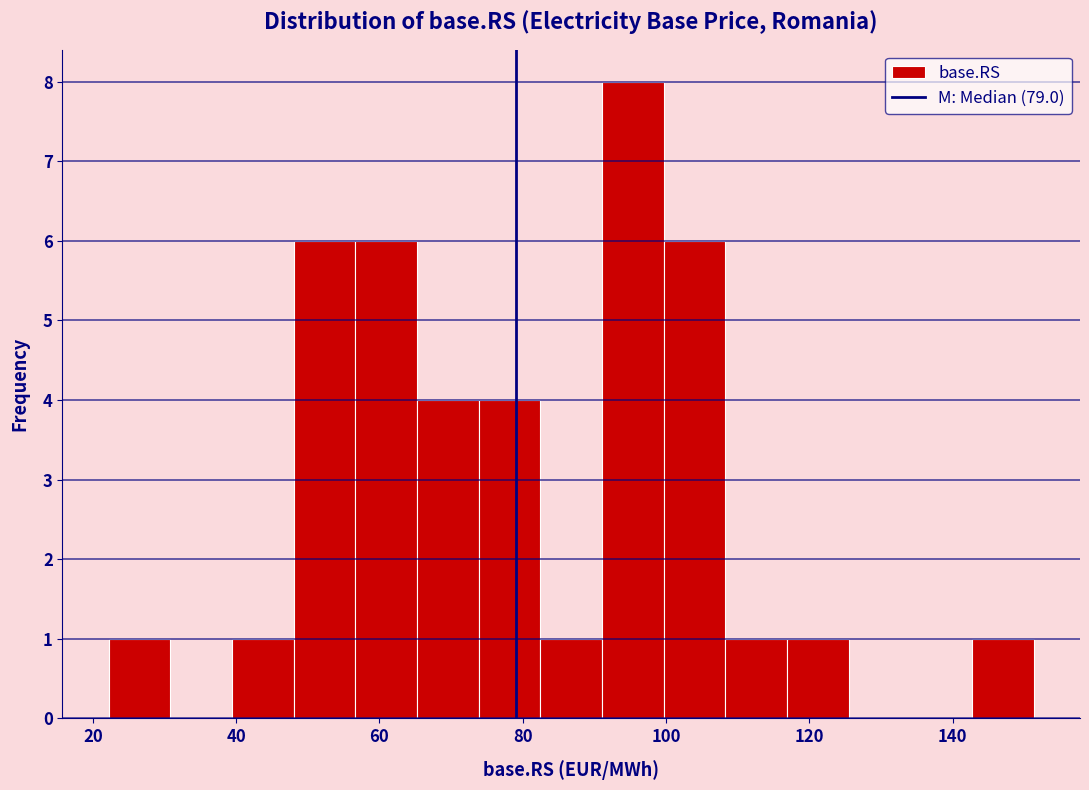

What is the height of the bar covering 92 to 100 on the x-axis? Neither the bar edges nor the heights are printed on the chart, so give them approximately, as read against the axes.

8